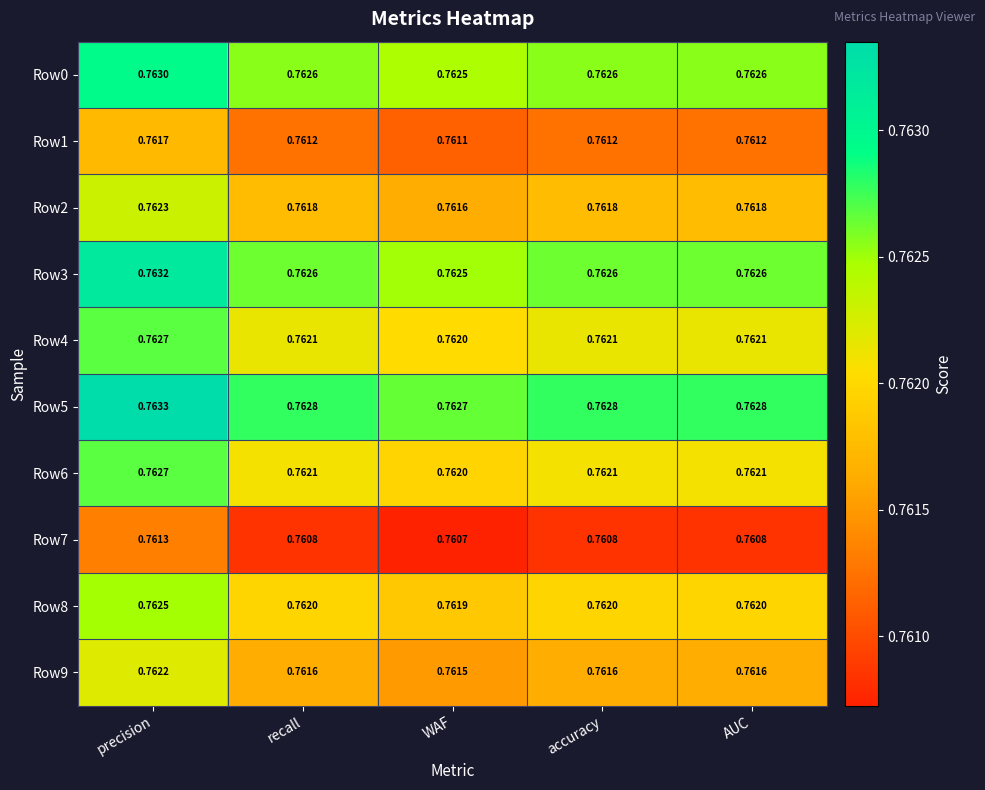

Where is Row3 nearest to the value 0?

WAF